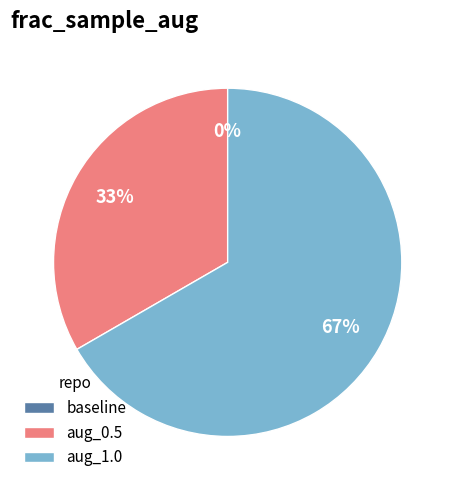

The aug_1.0 slice represents 53% of the pie. True or false?

False